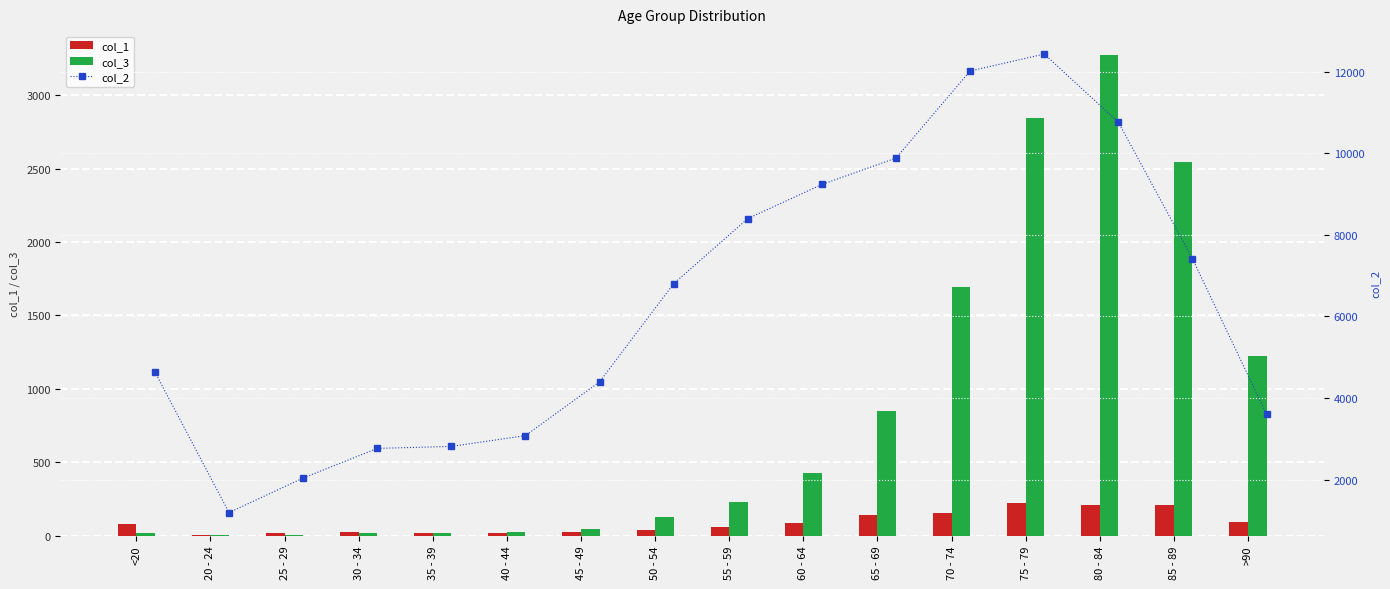

The value of col_3 at 70 - 74 is 1690. True or false?

True